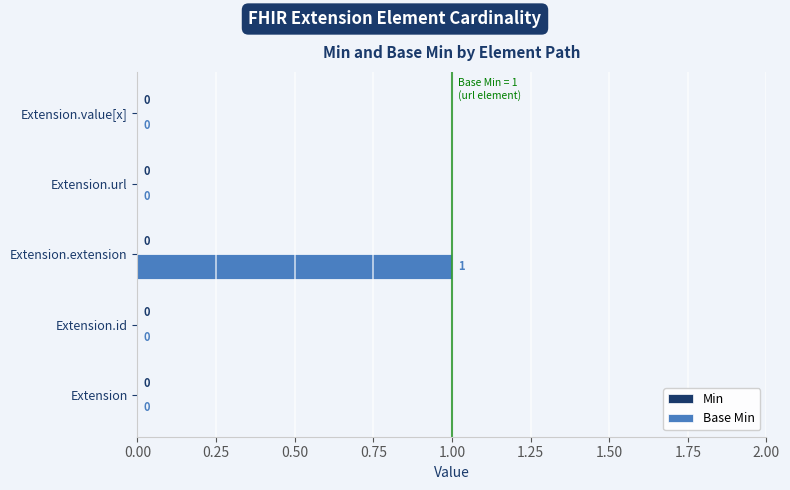

How many values are between 0 and 1?

5